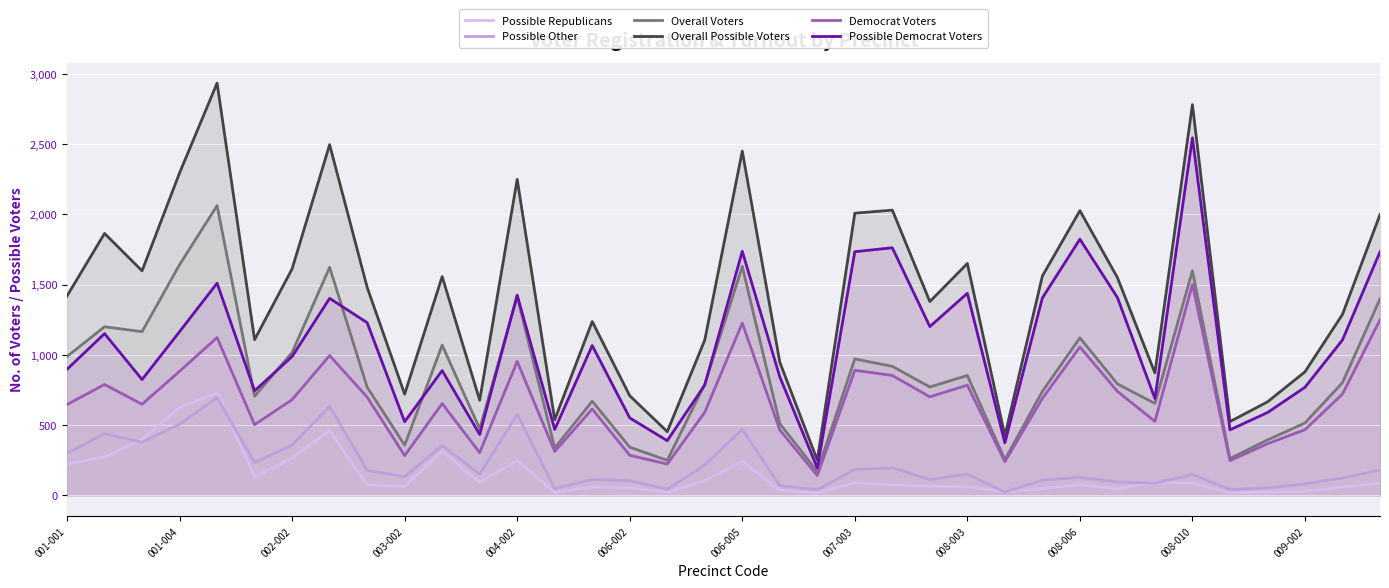

At which label does Overall Voters first exceed 793?

001-001